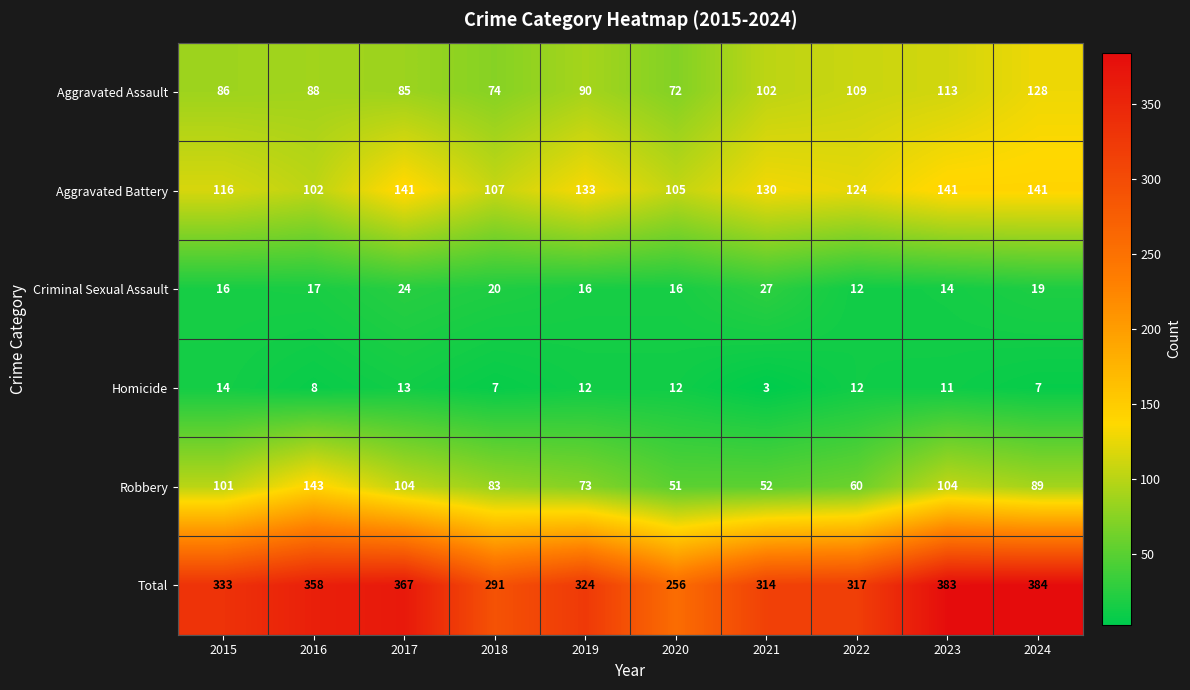

Which category has the lowest value across all series?

2021